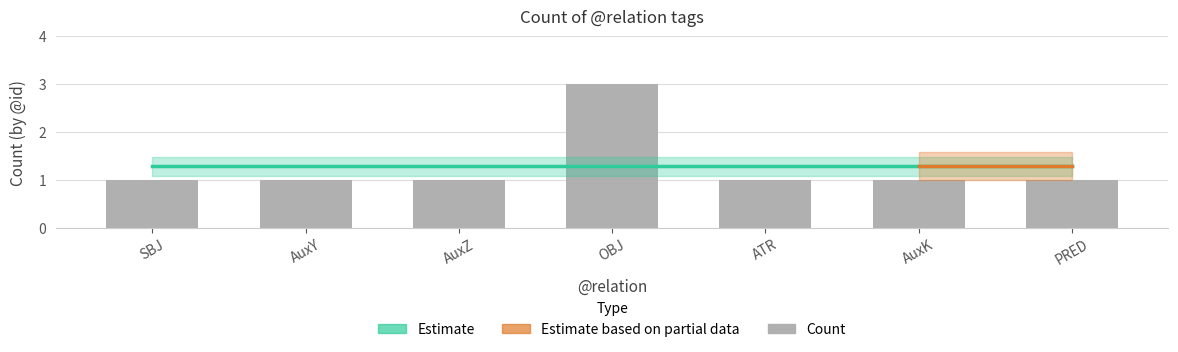

Does the chart contain stacked bars?

No